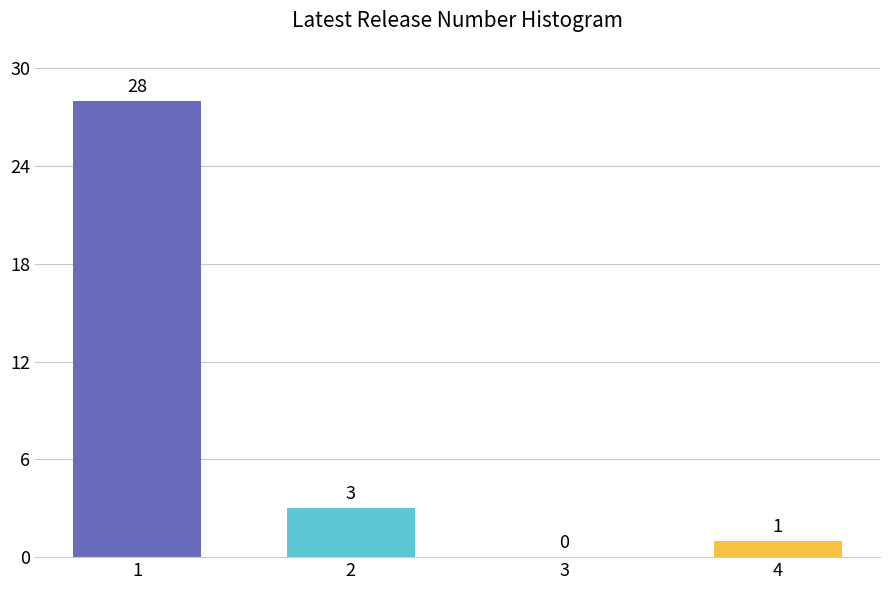

Reading left to right, extract all data points from this chart.

1=28	2=3	3=0	4=1